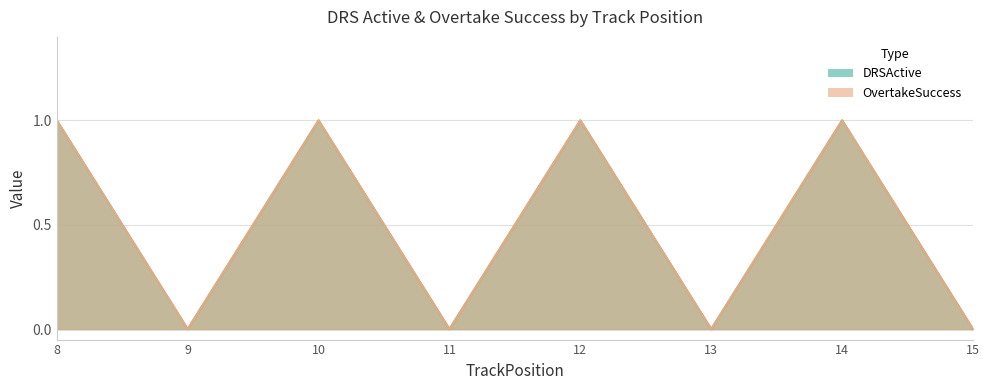

True or false: OvertakeSuccess has more than 0 points higher than both neighbors.

True